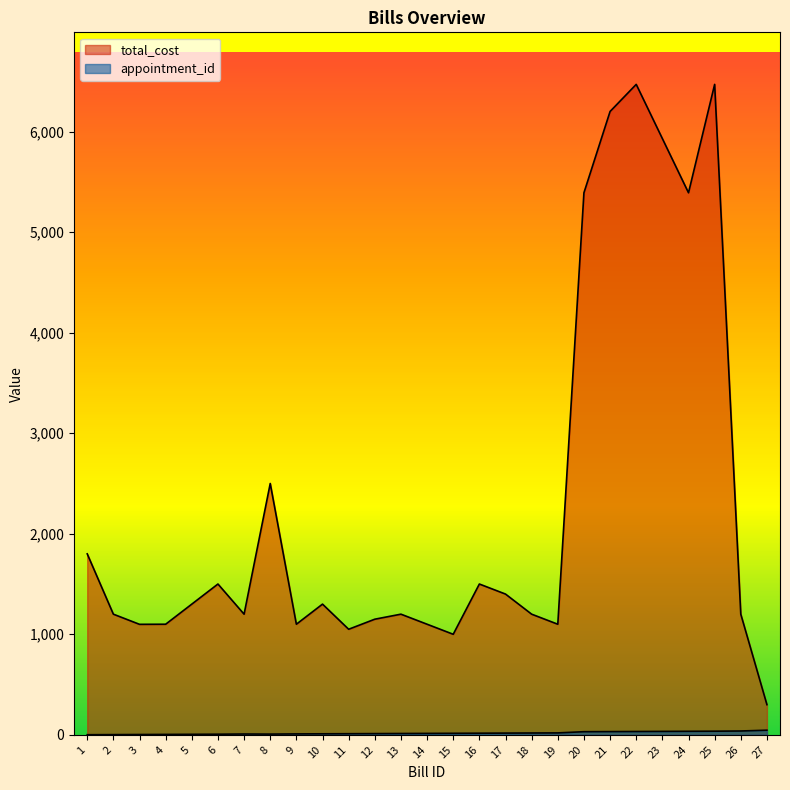

How many interior local valleys does the total_cost series have?

7